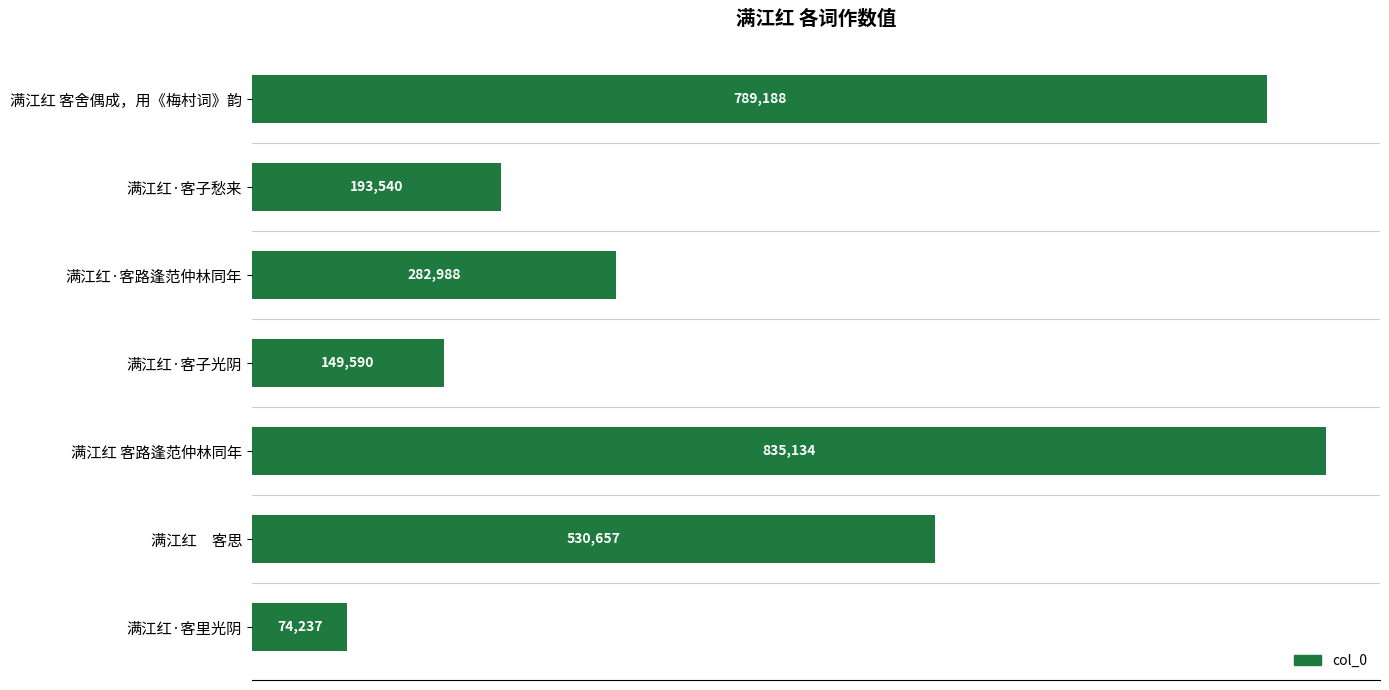

Does the chart contain any negative values?

No